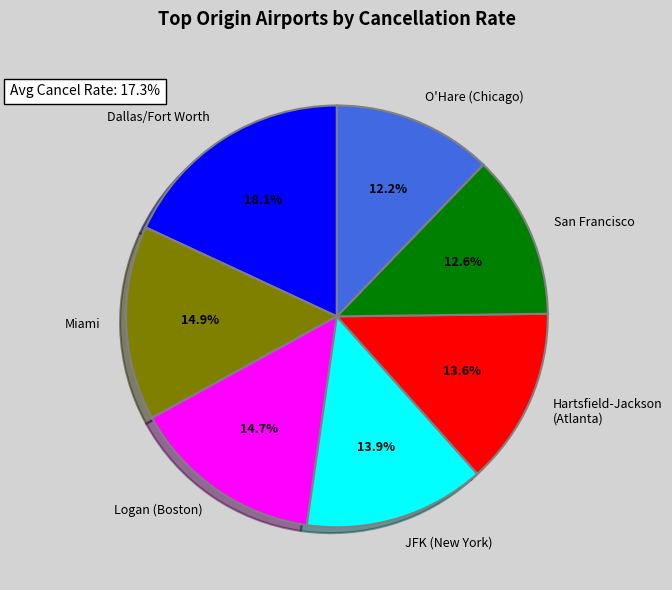

Which category has the biggest portion of the pie?

Dallas/Fort Worth